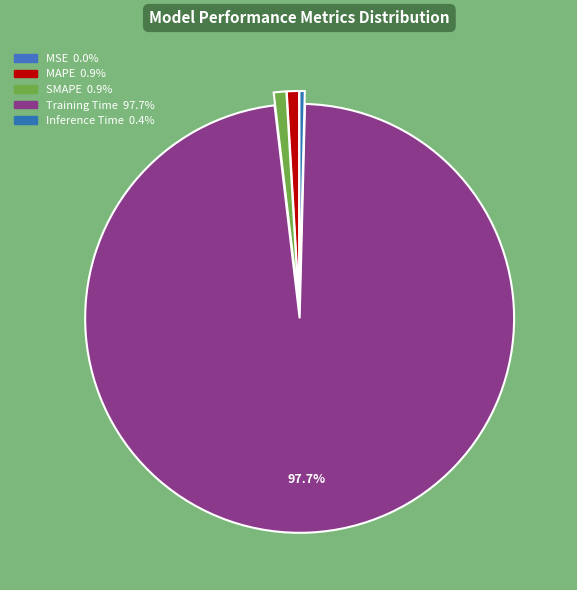

What is the majority slice?

Training Time